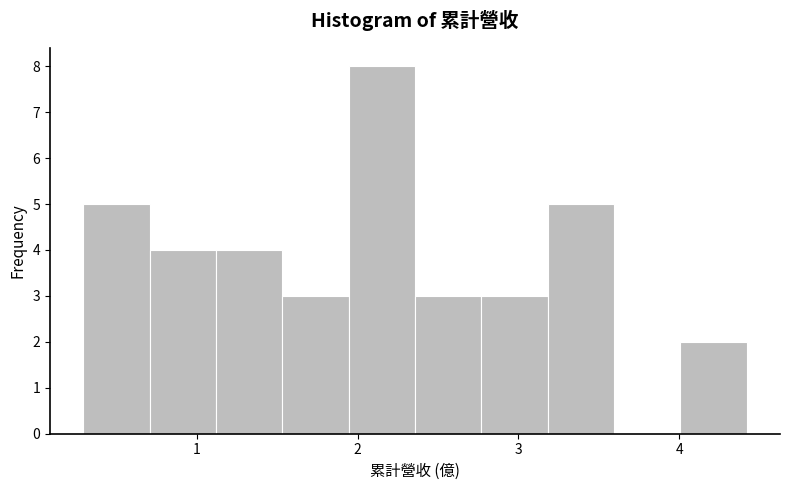

Reading left to right, list every bar in this chart as the range it spans on the x-axis followed by its height. Neither the bar edges nor the heights are printed on the chart, so give them approximately, as read against the axes.

0.3 to 0.7: 5
0.7 to 1.1: 4
1.1 to 1.5: 4
1.5 to 1.9: 3
1.9 to 2.4: 8
2.4 to 2.8: 3
2.8 to 3.2: 3
3.2 to 3.6: 5
3.6 to 4.0: 0
4.0 to 4.4: 2